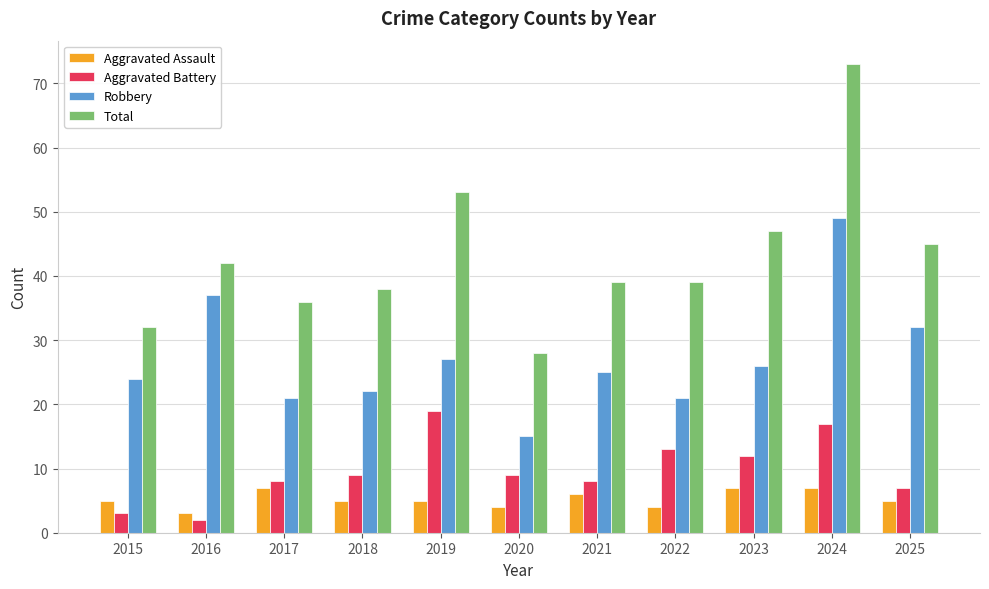

At how many categories does at least one series exceed 14?

11